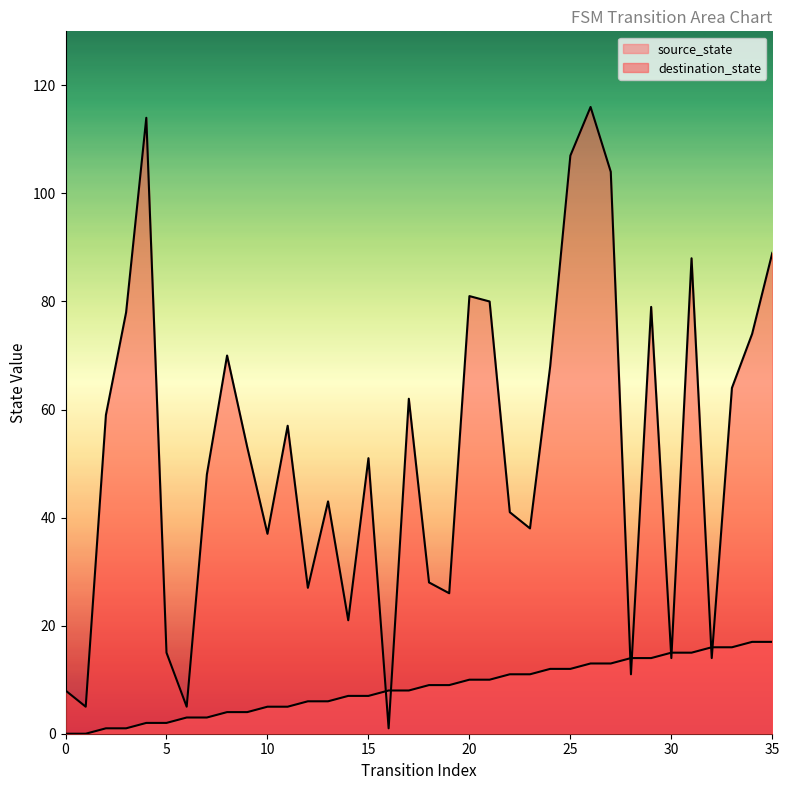

Rank the categories by source_state value from lowest to highest.

0, 1, 2, 3, 4, 5, 6, 7, 8, 9, 10, 11, 12, 13, 14, 15, 16, 17, 18, 19, 20, 21, 22, 23, 24, 25, 26, 27, 28, 29, 30, 31, 32, 33, 34, 35